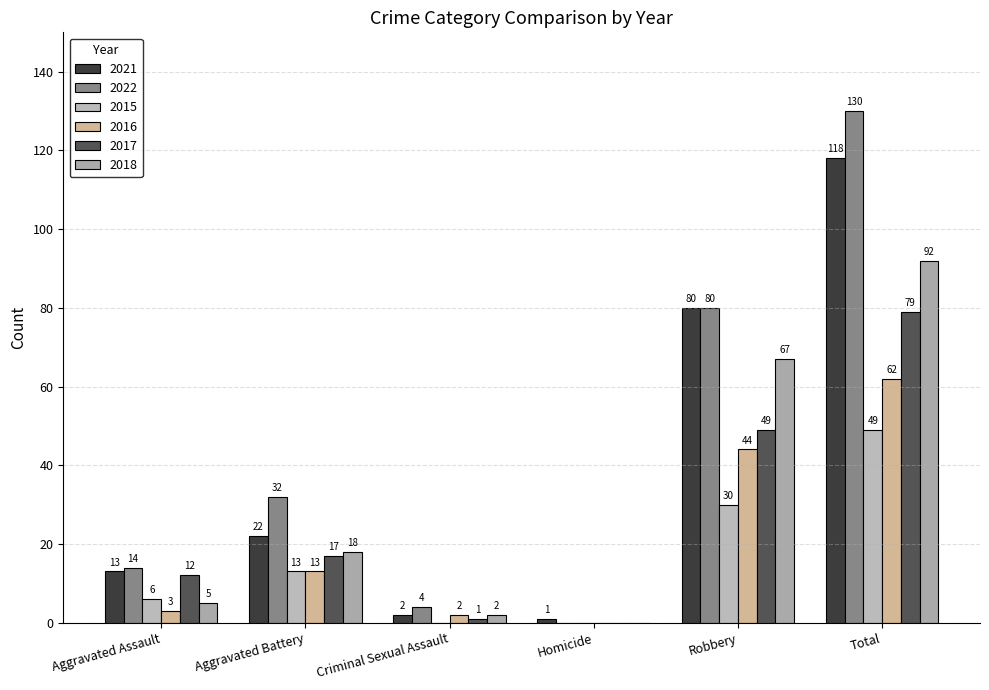

Between Homicide and Total, which series saw the biggest shift?

2022